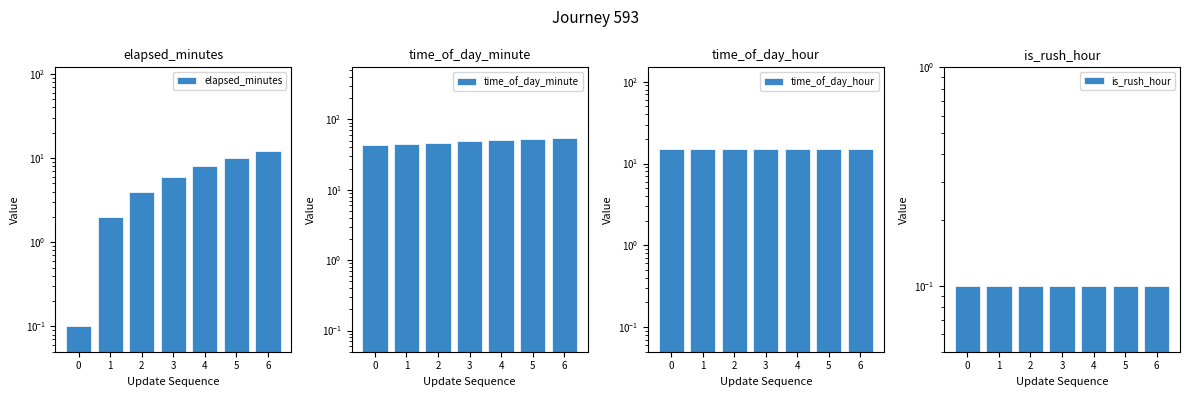

Which series has the widest spread of values?

time_of_day_minute